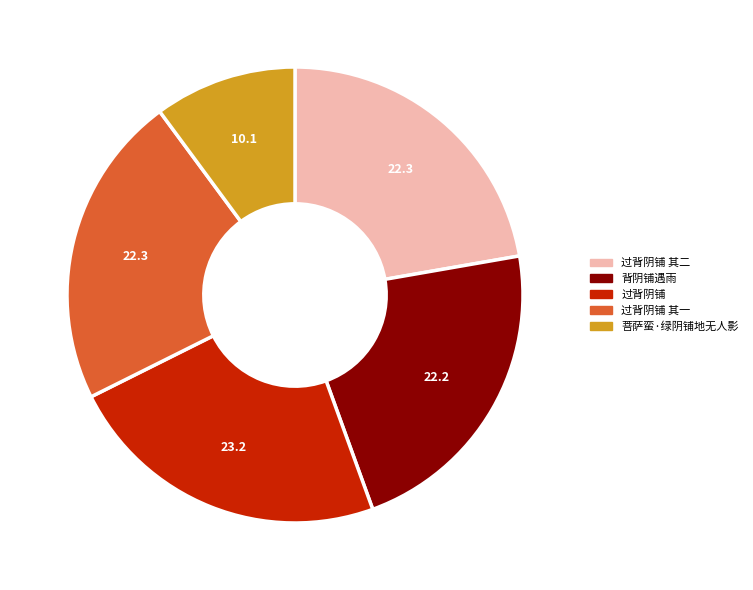

Count the number of slices in the pie.

5